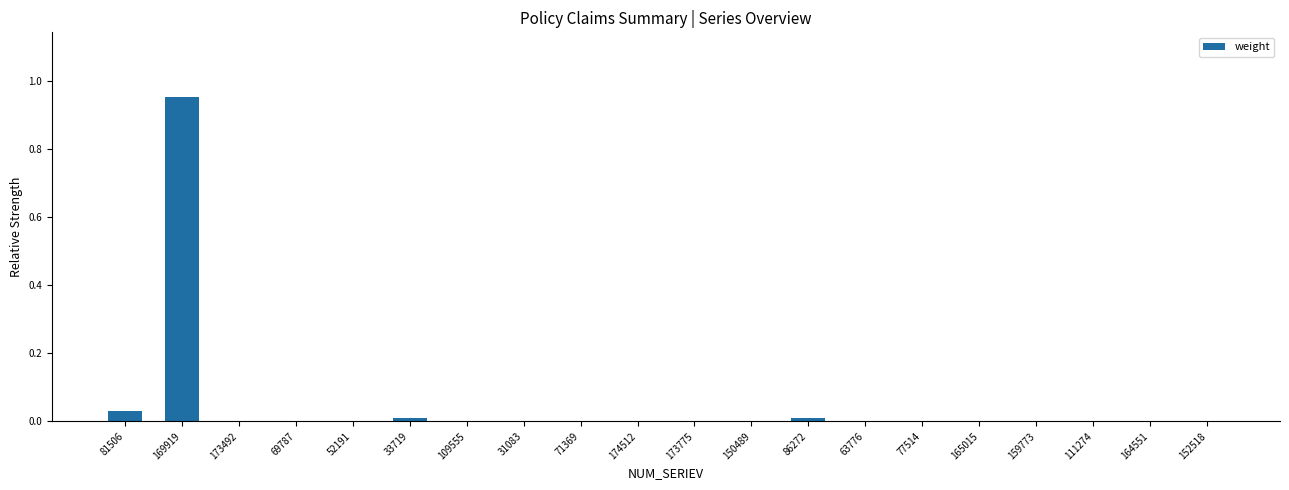

True or false: the data shows 0.0 at 111274.

True